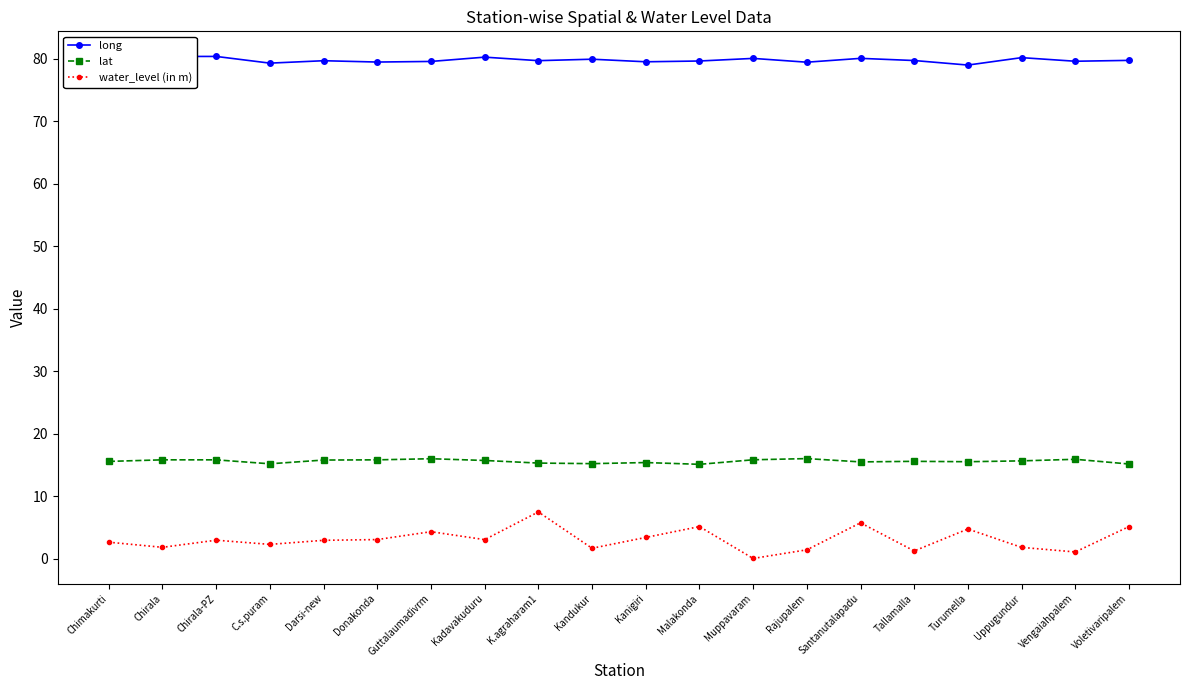

What is the difference between the long values at Tallamalla and C.s.puram?

0.4